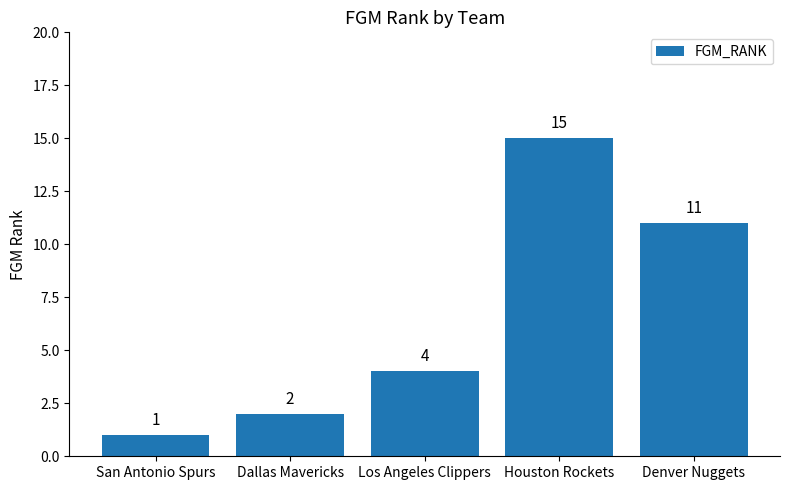

What is the approximate value at Denver Nuggets, to the nearest 5?

10